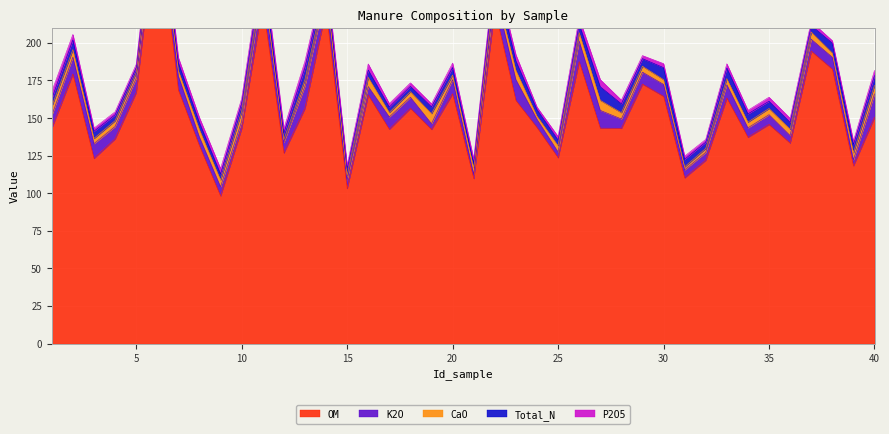

At how many categories does at least one series exceed 262?

1